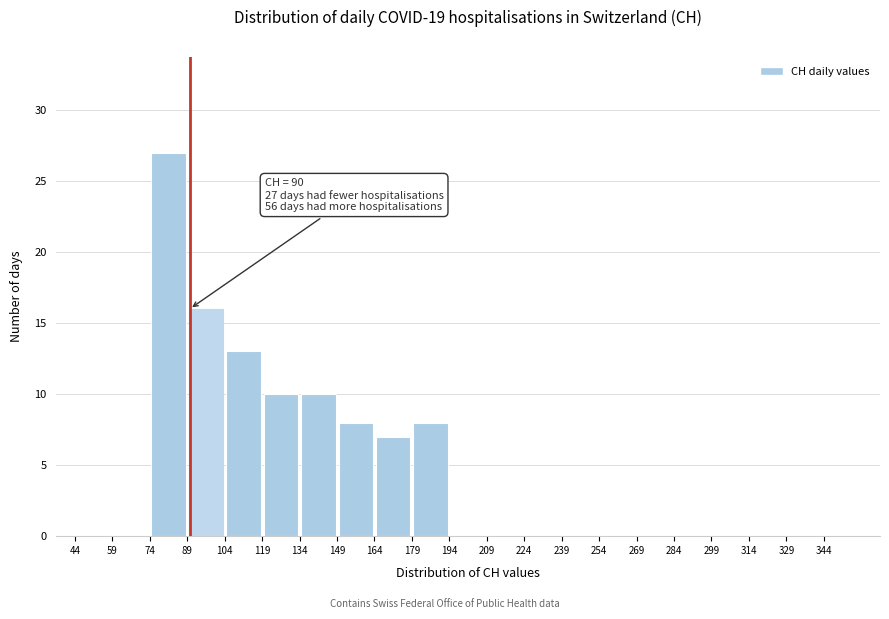

Which range on the x-axis has the tallest bar?

74 to 89